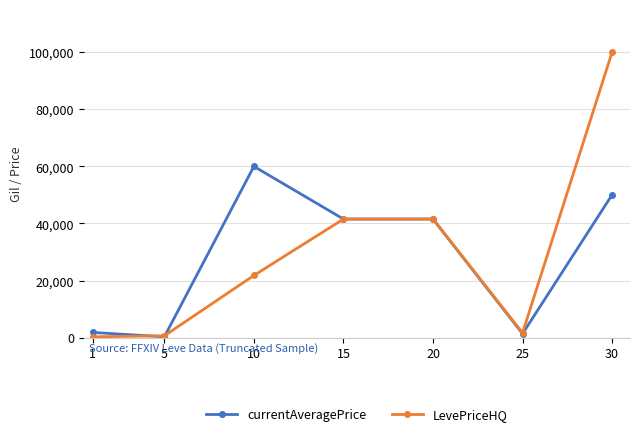

Which series has the largest total across all categories?

LevePriceHQ